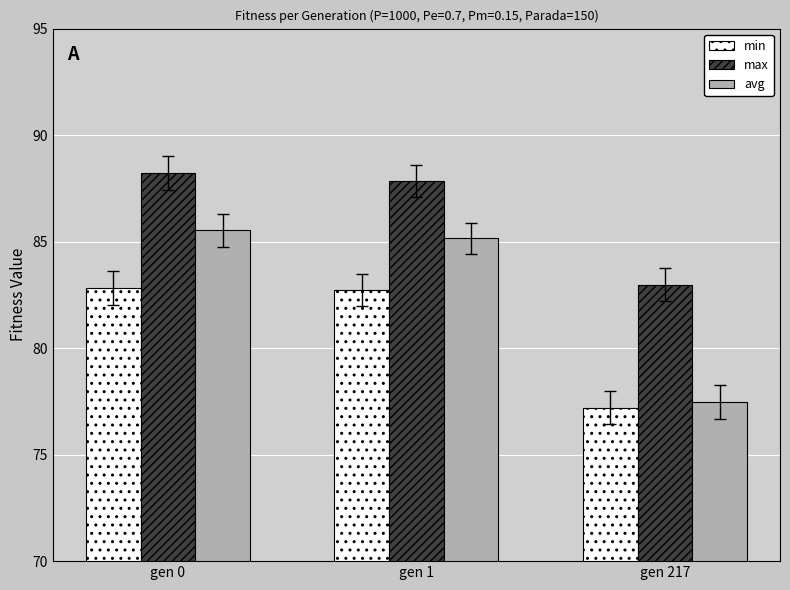

Reading left to right, transcribe all the data shown in this chart.

min: 82.8	82.7	77.2
max: 88.2	87.8	83.0
avg: 85.5	85.1	77.5